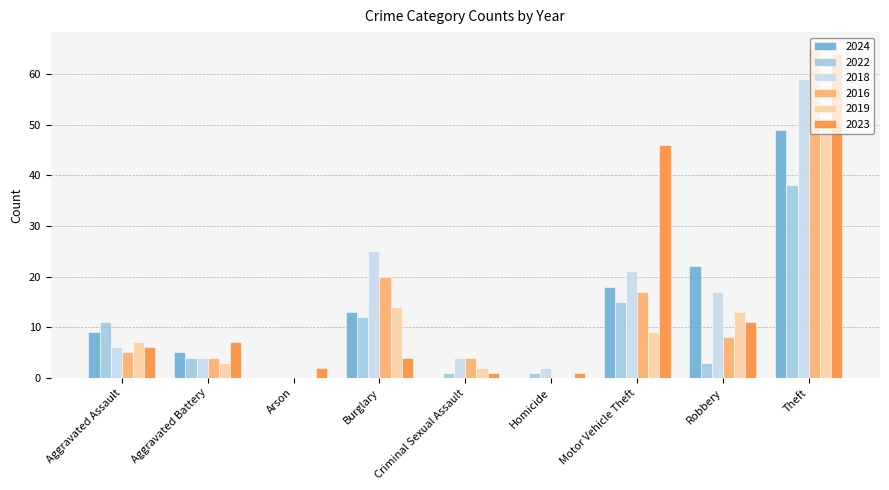

What is the greatest value displayed?

65